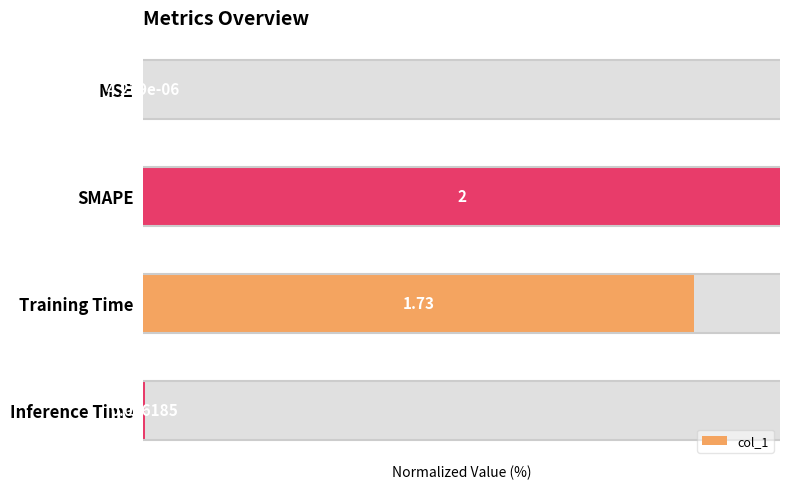

What is the sum of the values at MSE and Inference Time?

0.3